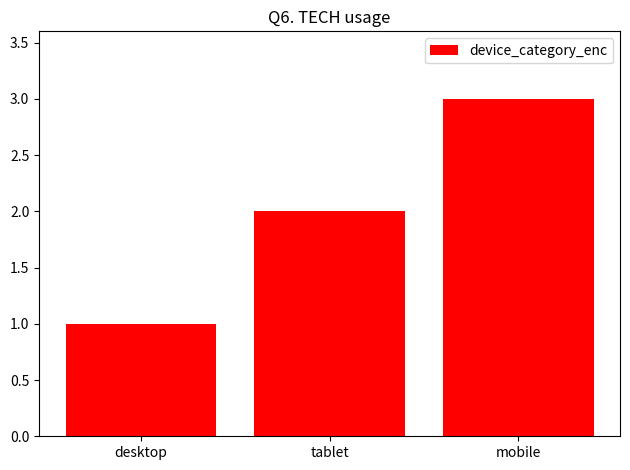

Count the number of data series in this chart.

1